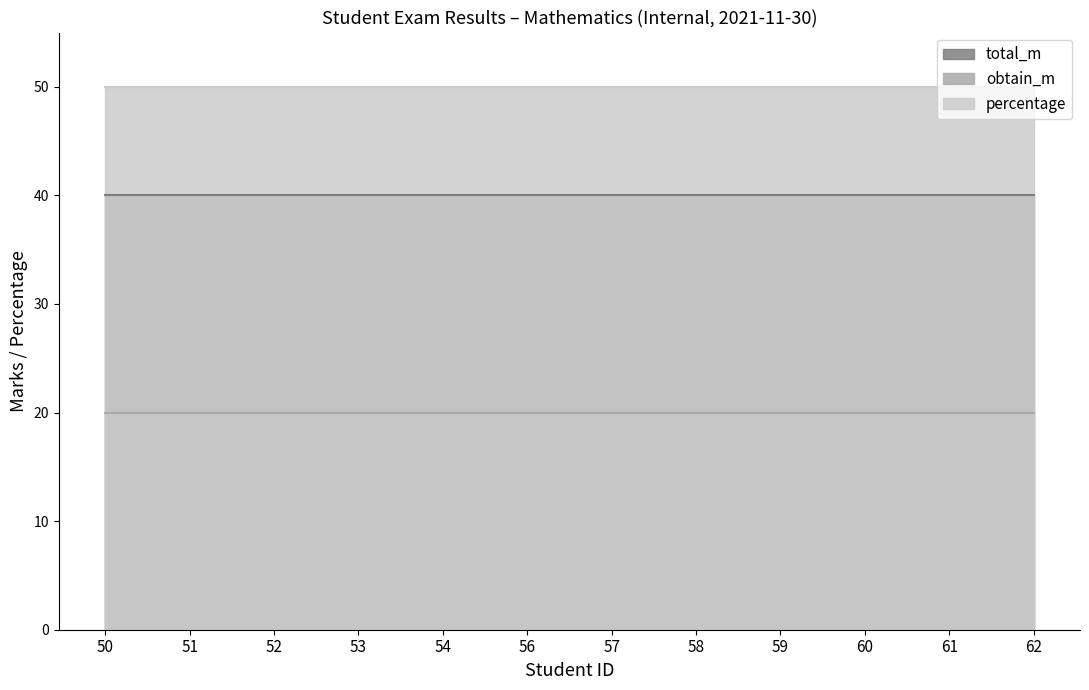

Between 54 and 57, which series saw the biggest shift?

obtain_m